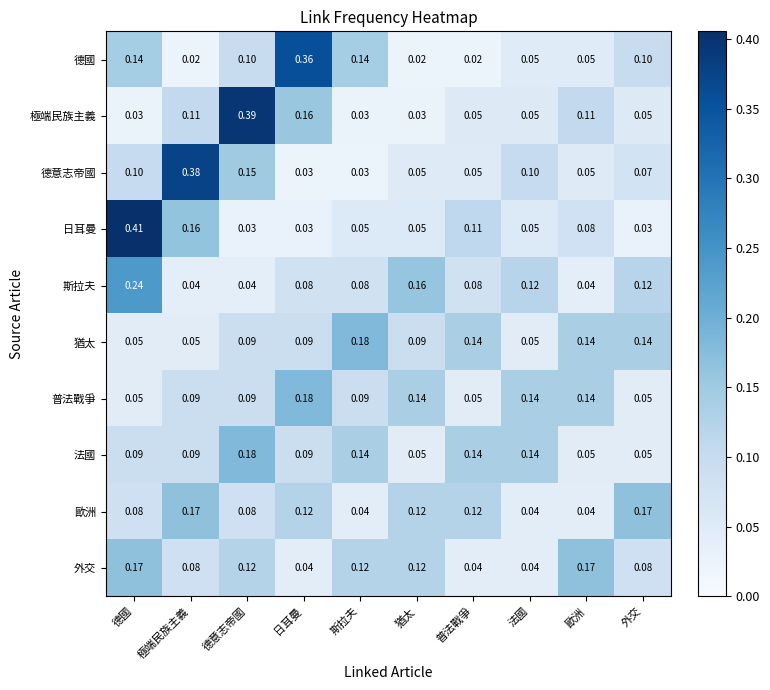

Which series changed the most between 德國 and 極端民族主義?

德意志帝國